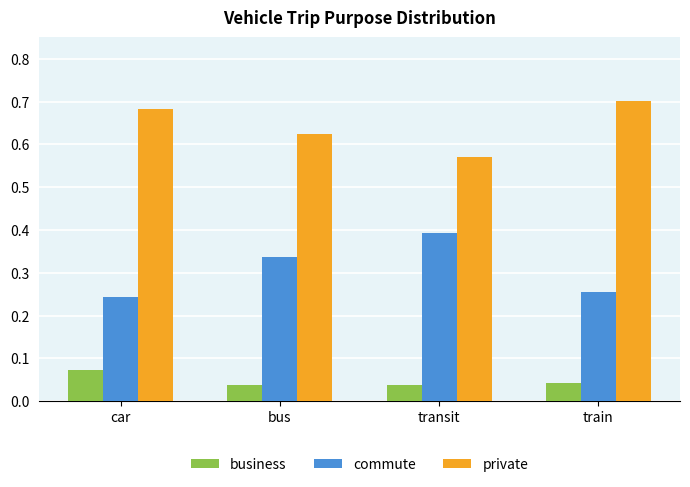

Is it true that commute equals 0.1 at train?

False